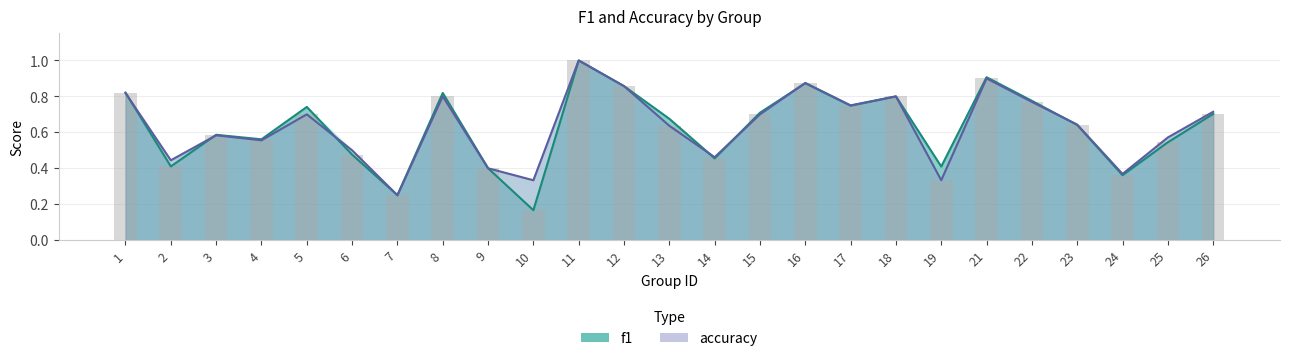

Reading left to right, list all the values displayed in this chart.

f1: 1=0.8	2=0.4	3=0.6	4=0.6	5=0.7	6=0.5	7=0.2	8=0.8	9=0.4	10=0.2	11=1.0	12=0.9	13=0.7	14=0.5	15=0.7	16=0.9	17=0.7	18=0.8	19=0.4	21=0.9	22=0.8	23=0.6	24=0.4	25=0.5	26=0.7
accuracy: 1=0.8	2=0.4	3=0.6	4=0.6	5=0.7	6=0.5	7=0.2	8=0.8	9=0.4	10=0.3	11=1.0	12=0.9	13=0.6	14=0.5	15=0.7	16=0.9	17=0.8	18=0.8	19=0.3	21=0.9	22=0.8	23=0.6	24=0.4	25=0.6	26=0.7